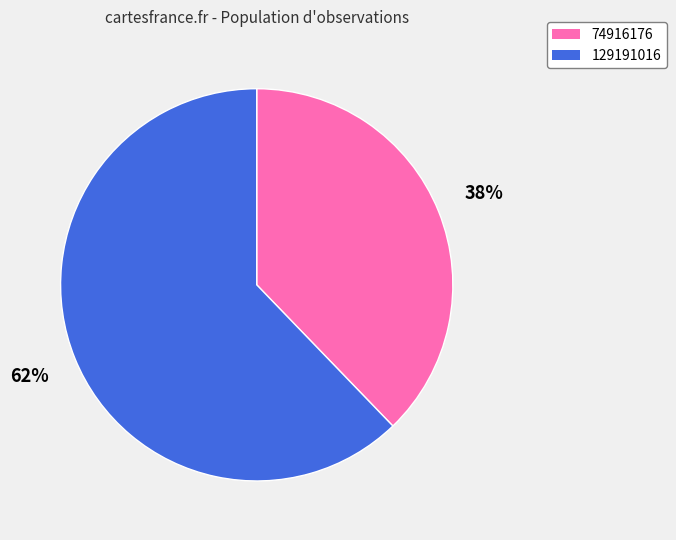

Is there any slice that represents more than half of the pie?

Yes